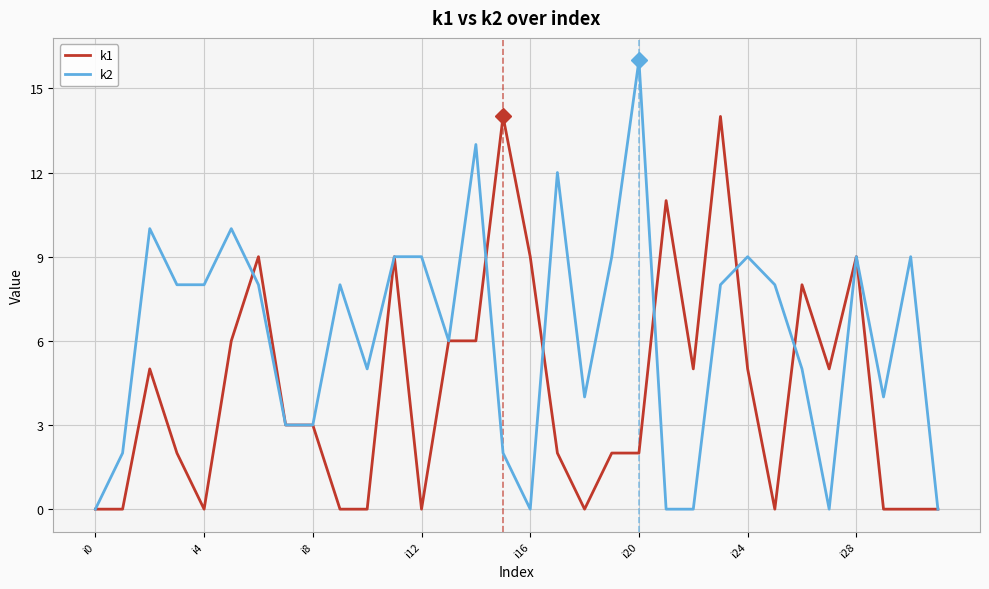

What is the maximum value shown in the chart?

16